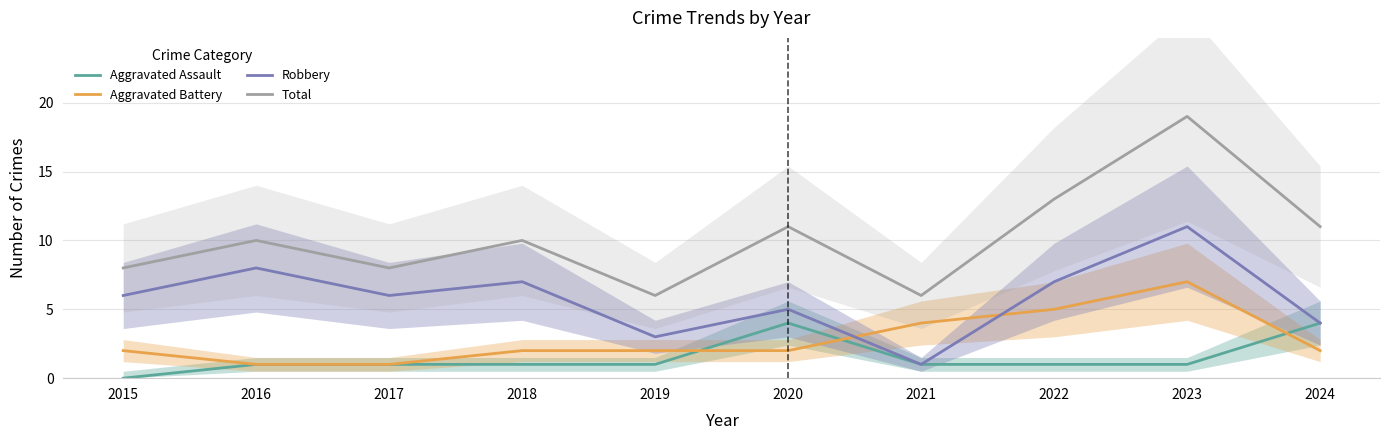

Where does the Robbery series first go above 6?

2016